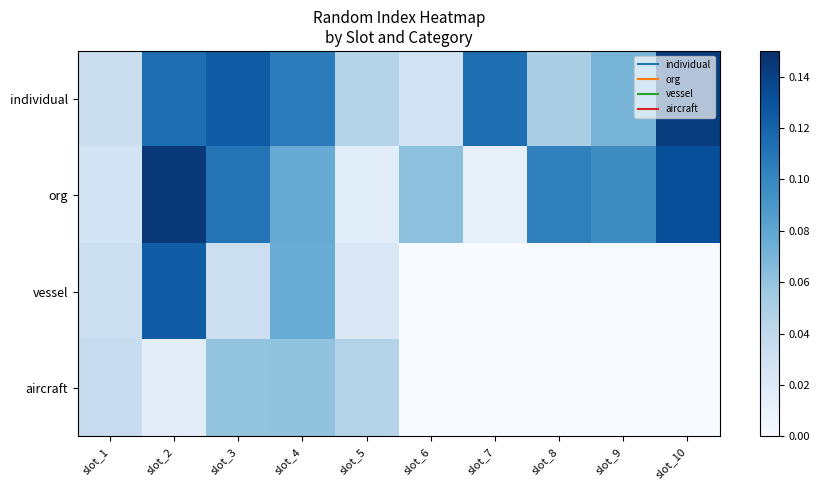

Count the number of data series in this chart.

4